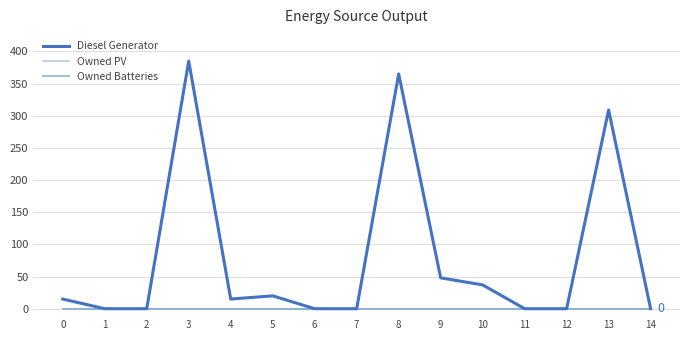

At how many categories does at least one series exceed 363?

2